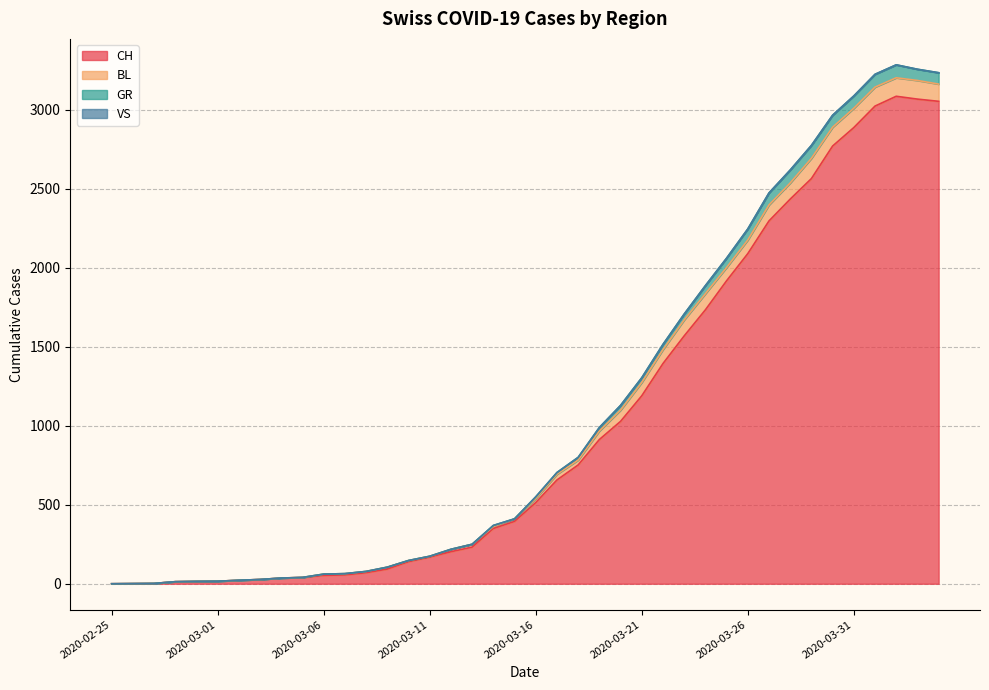

What is the highest value of the CH series?

3086